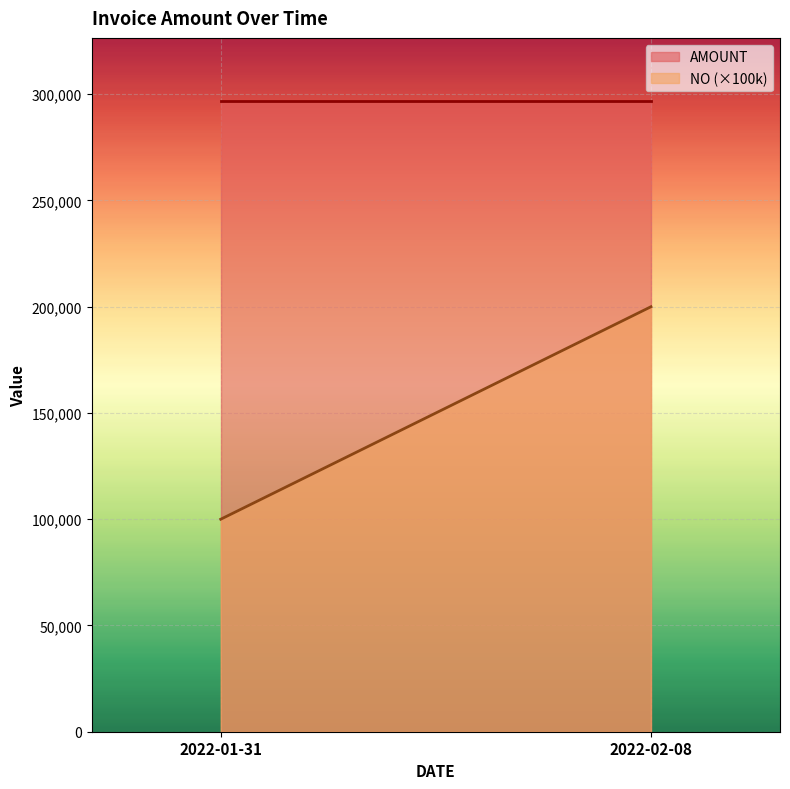

How many distinct data groups are displayed?

2